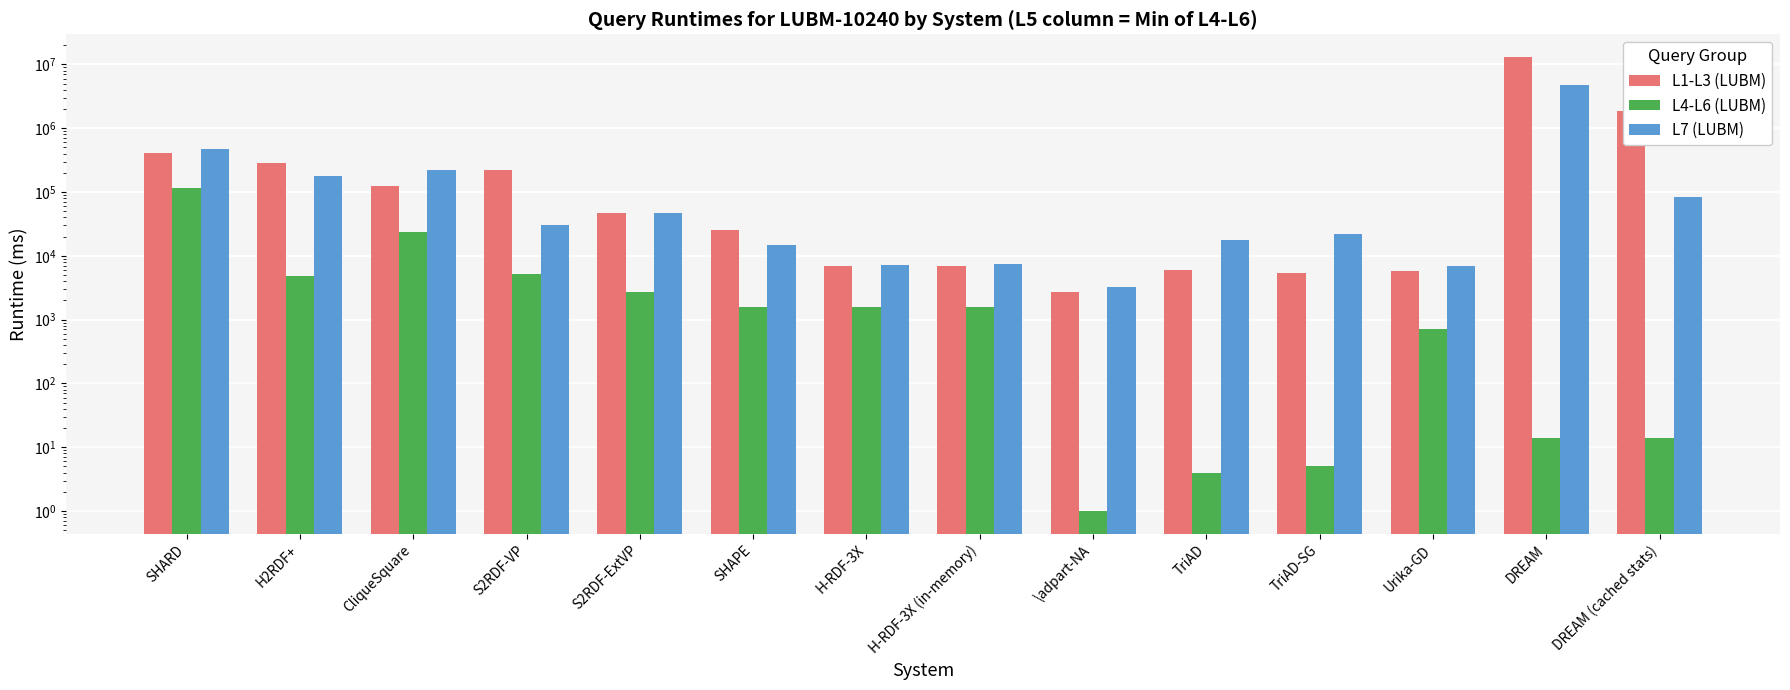

What is the label of the 11th bar from the right?

S2RDF-VP